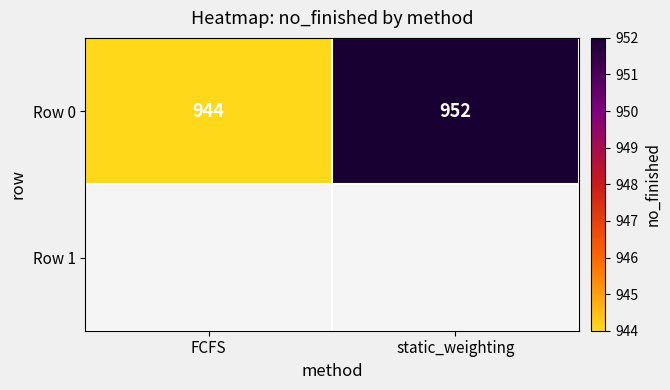

Where is the data nearest to the value 948?

FCFS